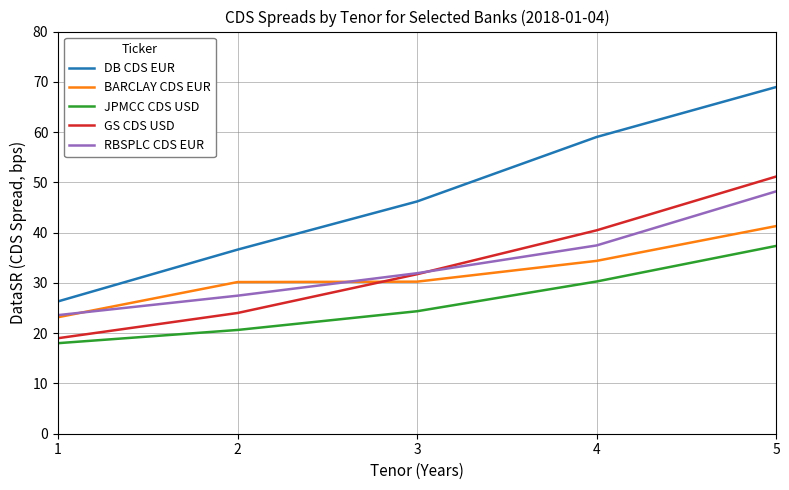

The DB CDS EUR series shows 69.0 at 5. True or false?

True